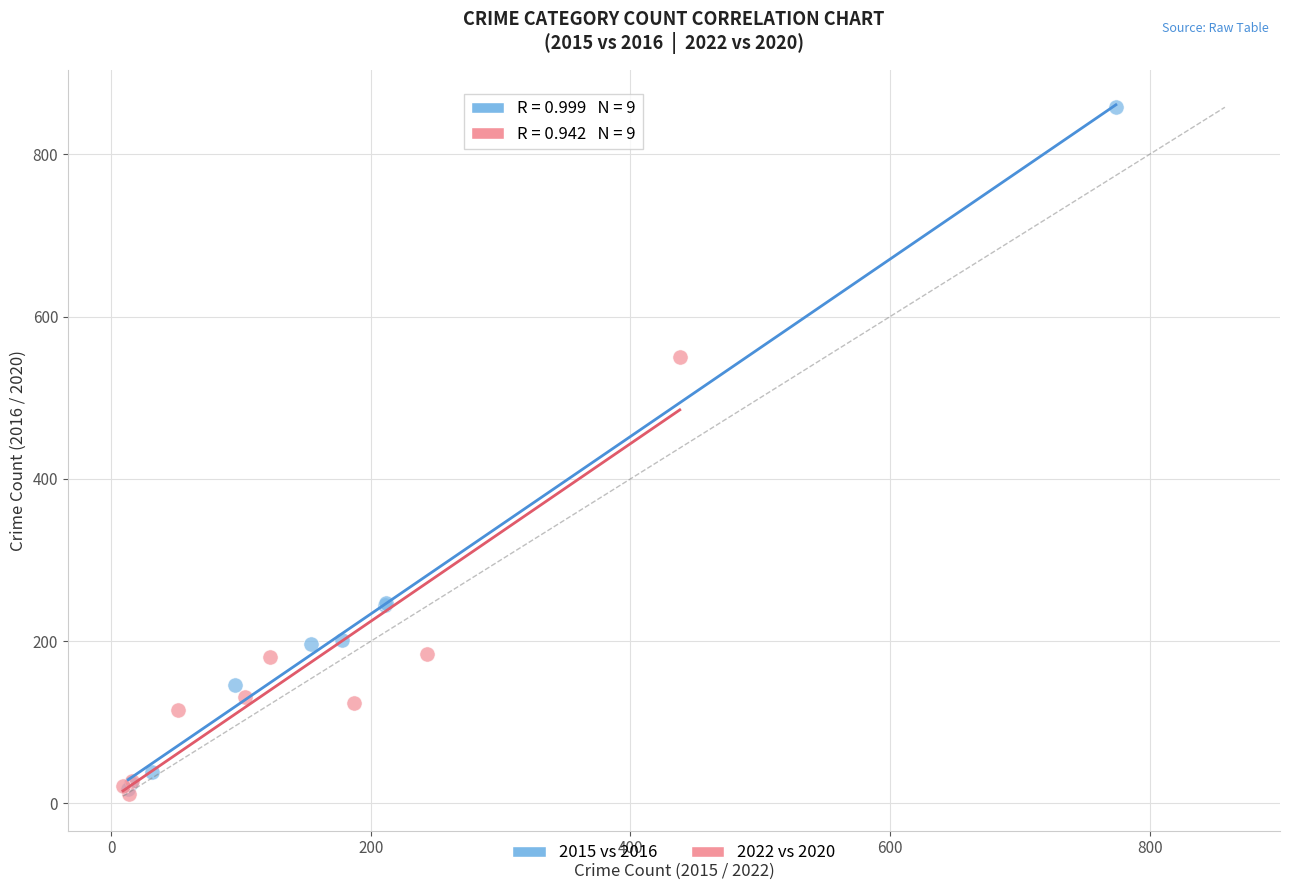

Which series reaches the maximum Y coordinate?

2015 vs 2016